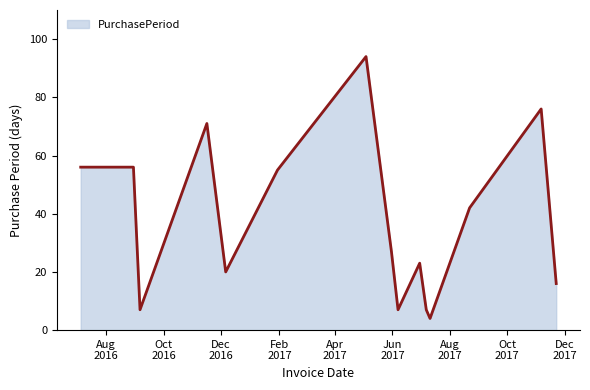

How many series are shown in this chart?

1